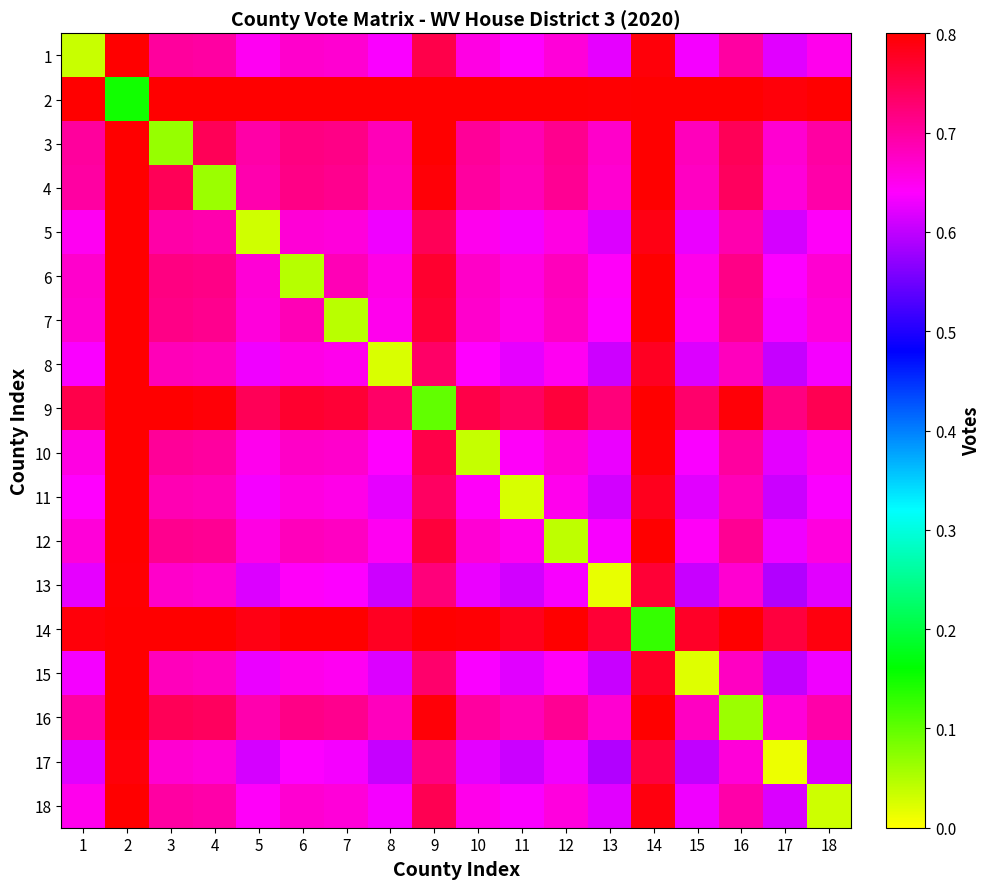

At 11, list the series in order from largest to smallest.

2, 14, 9, 3, 4, 16, 6, 7, 12, 10, 1, 18, 5, 8, 15, 13, 17, 11